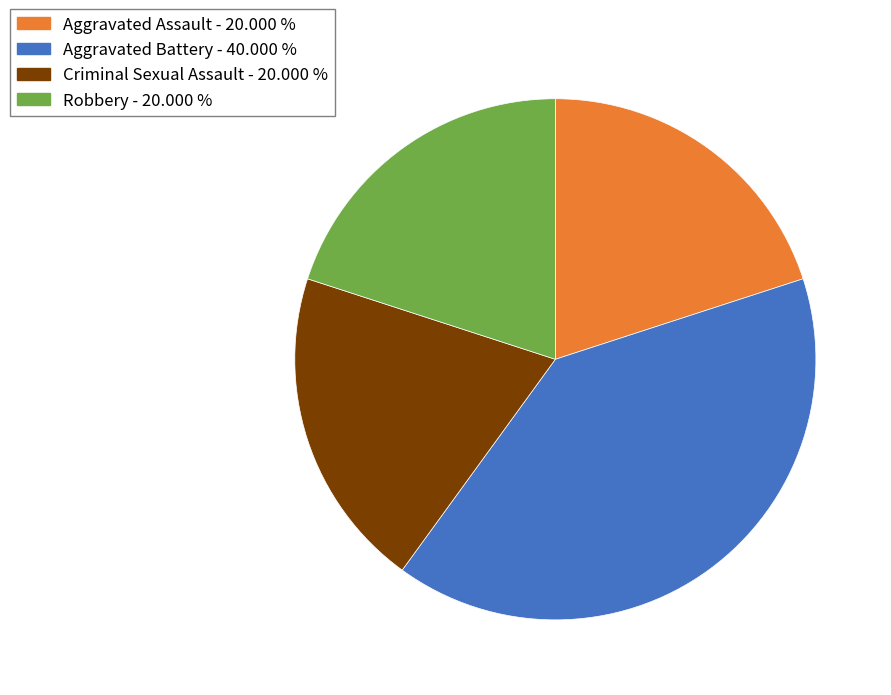

How many slices are in this pie chart?

4